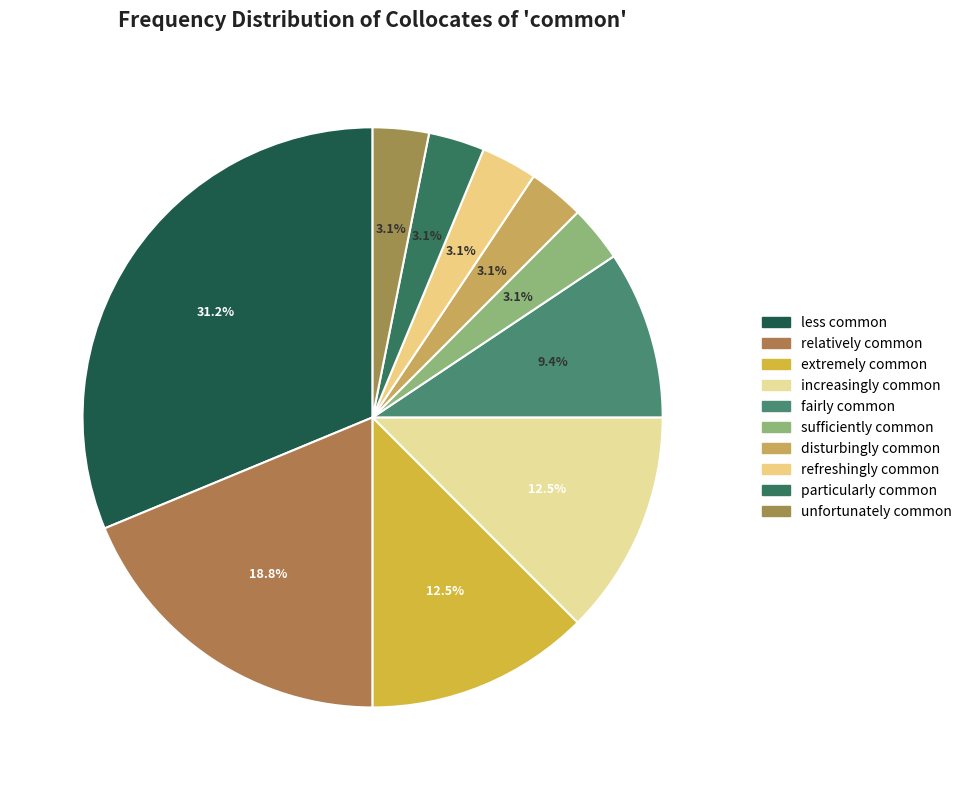

To the nearest percent, what is the combined percentage of refreshingly common and extremely common?

16%